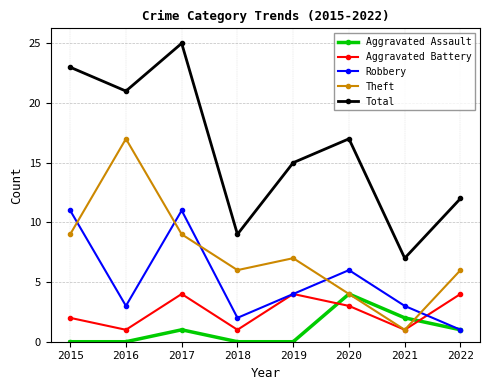

What is the maximum value shown in the chart?

25